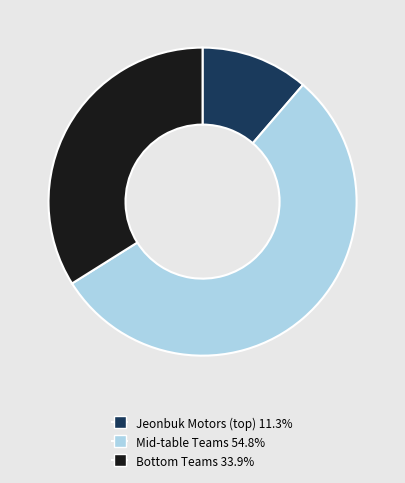

Does any single category account for the majority?

Yes